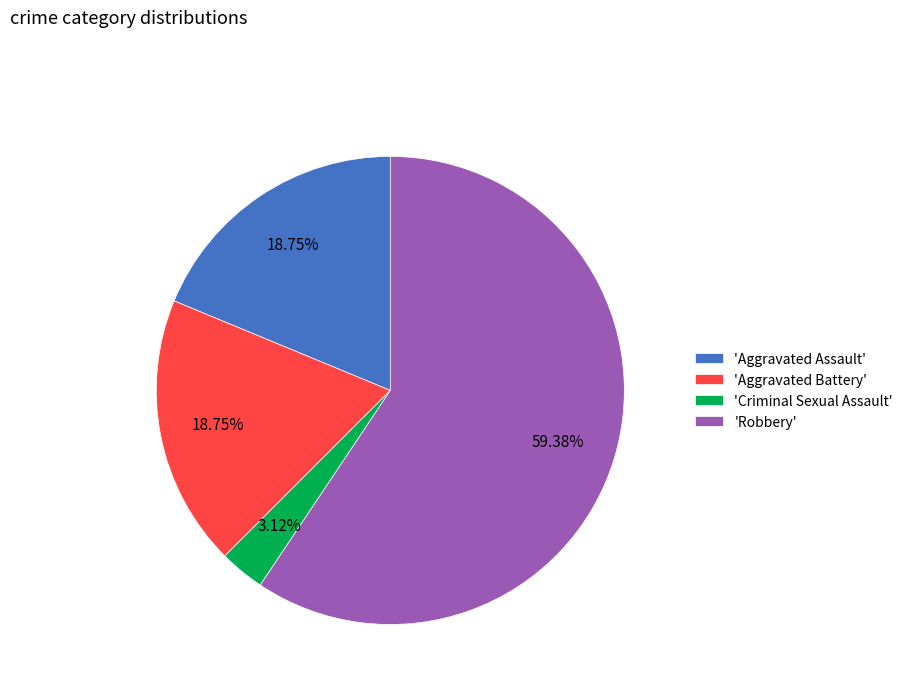

Approximately how many times larger is the value at 'Aggravated Assault' compared to 'Robbery'?

0.3